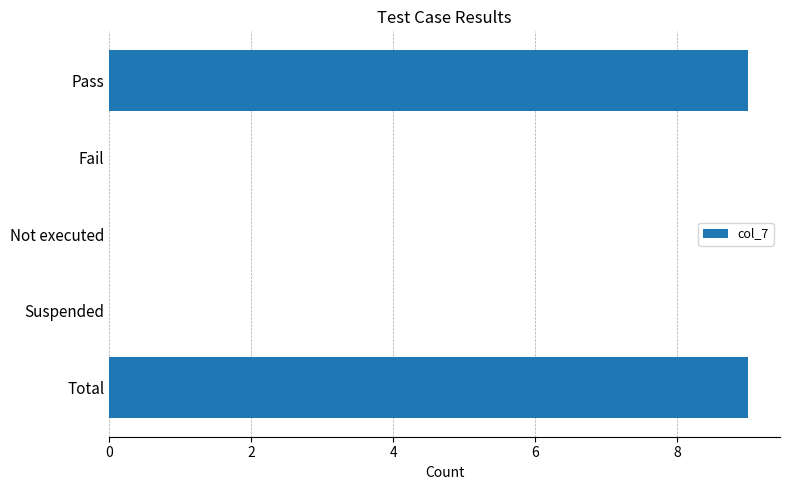

Are the bars grouped side by side (vs. stacked)?

No